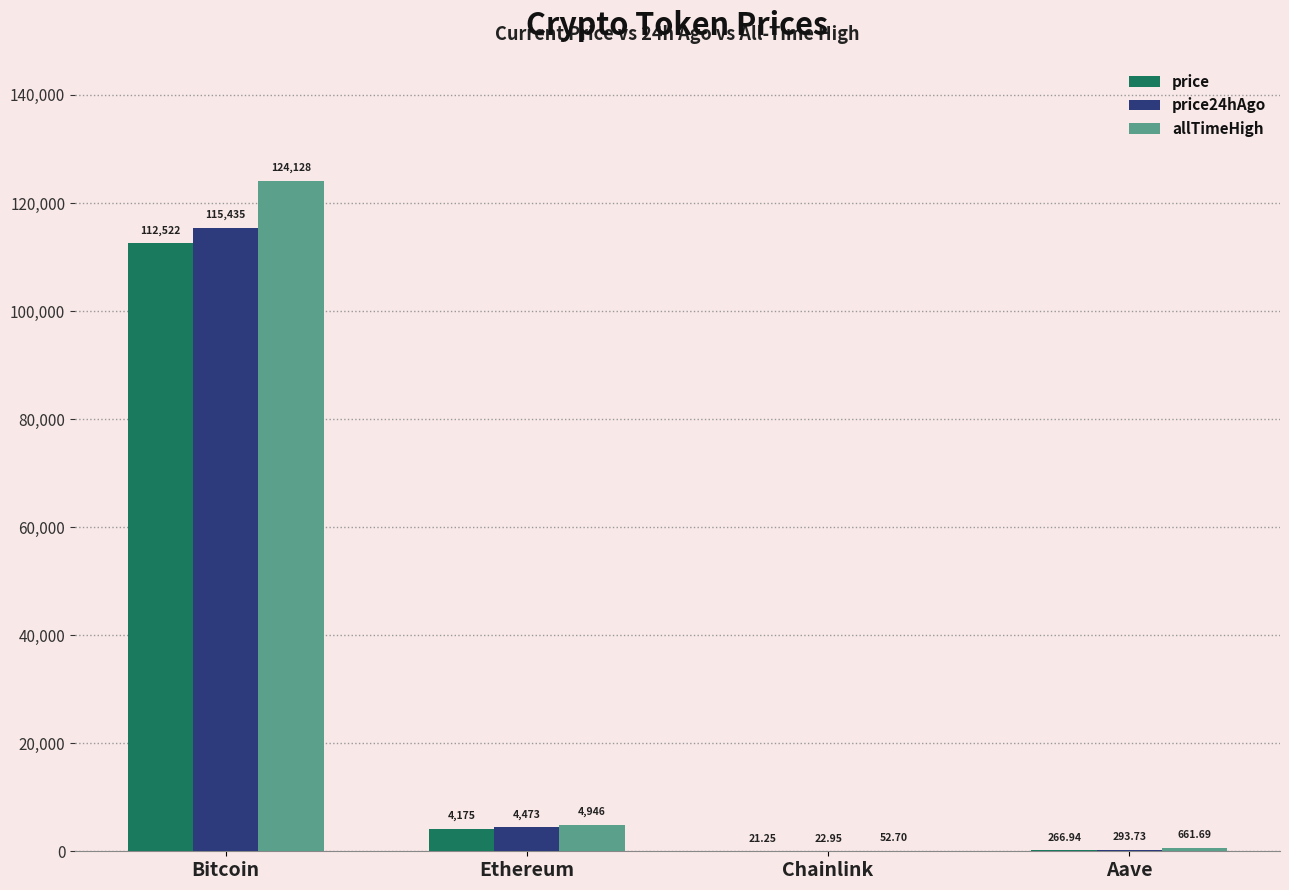

At which label is price24hAgo closest to 57728?

Ethereum